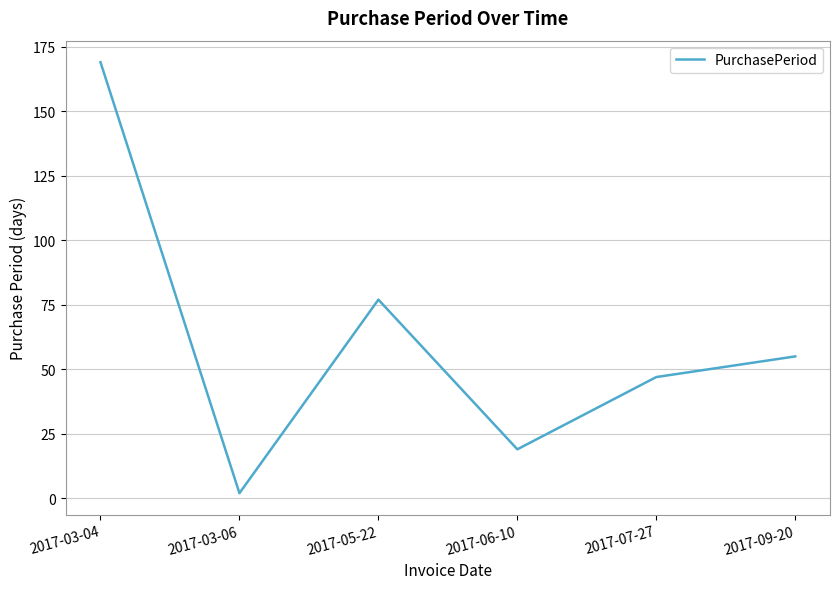

What is the maximum value shown in the chart?

169